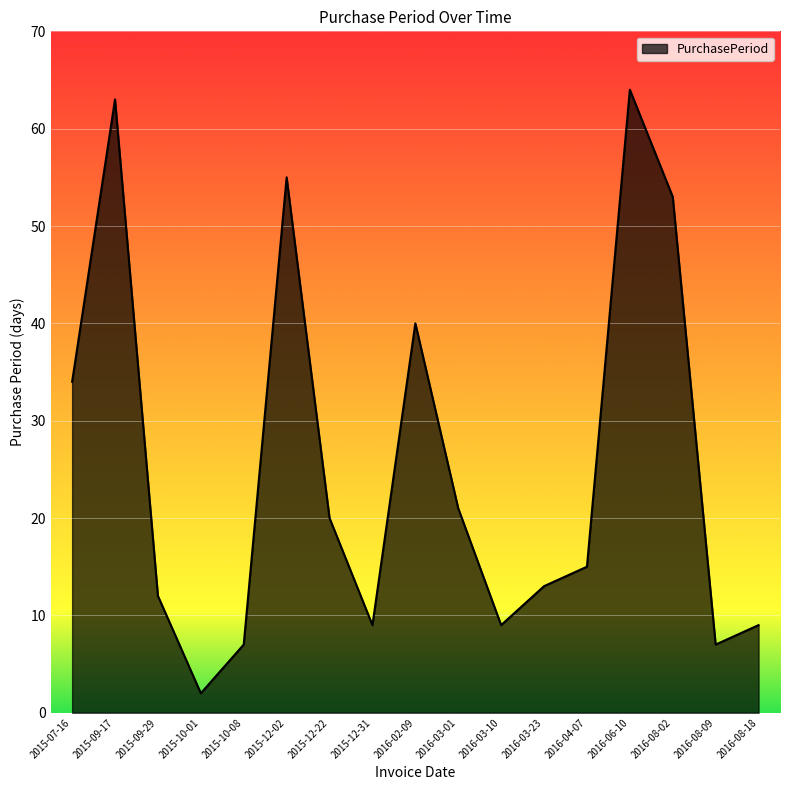

How many values are below 15?

8